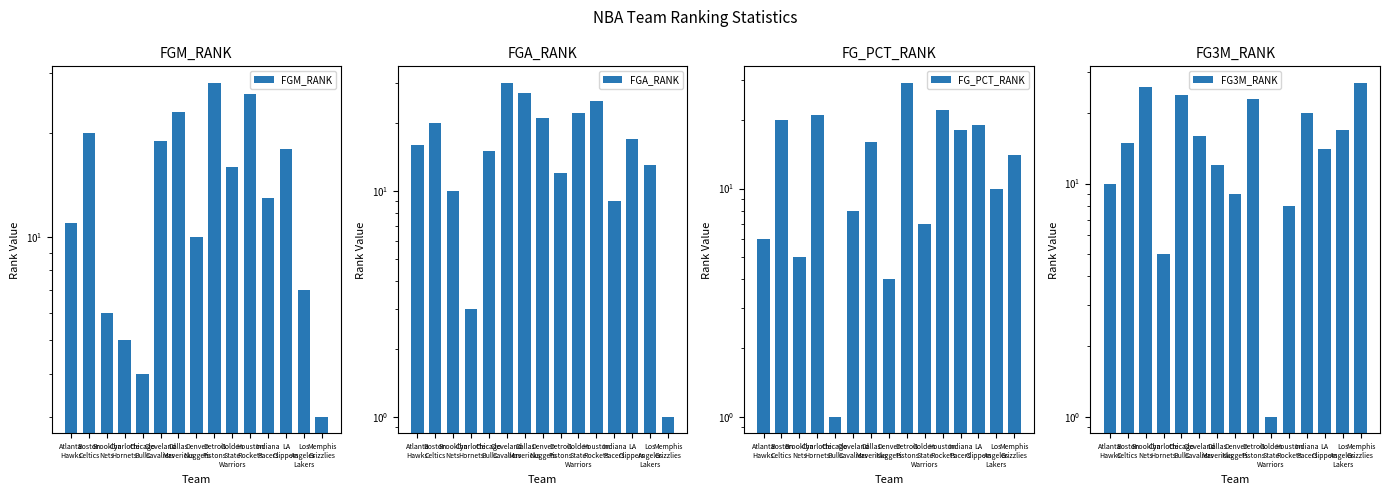

Is it true that FGA_RANK equals 30 at Cleveland
Cavaliers?

True